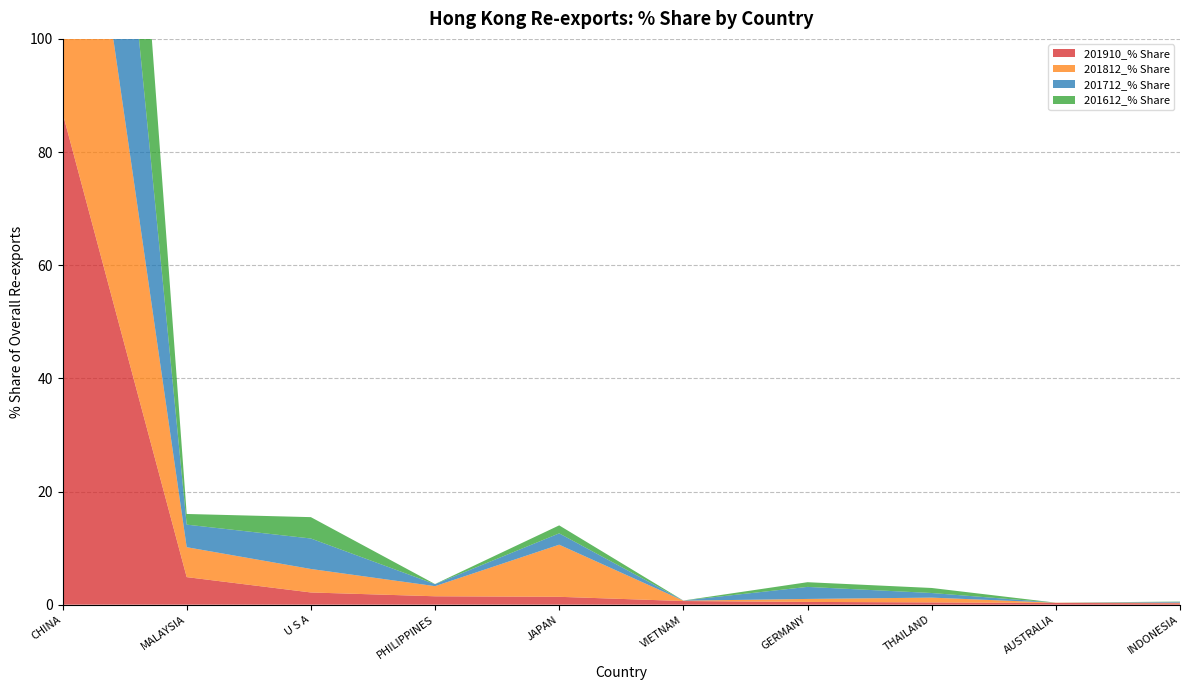

Reading right to left, what are all the values shown in this chart?

201910_% Share: 0.2	0.3	0.4	0.5	0.6	1.4	1.5	2.2	4.9	87.0
201812_% Share: 0.1	0.0	0.8	0.5	0.1	9.2	1.8	4.2	5.3	75.2
201712_% Share: 0.1	0.0	0.8	2.1	0.0	2.0	0.4	5.4	4.0	75.4
201612_% Share: 0.1	0.0	0.9	0.8	0.0	1.4	0.0	3.8	1.9	77.5